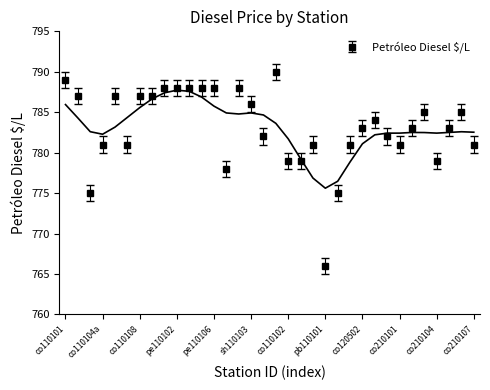

What is the minimum value shown in the chart?

766